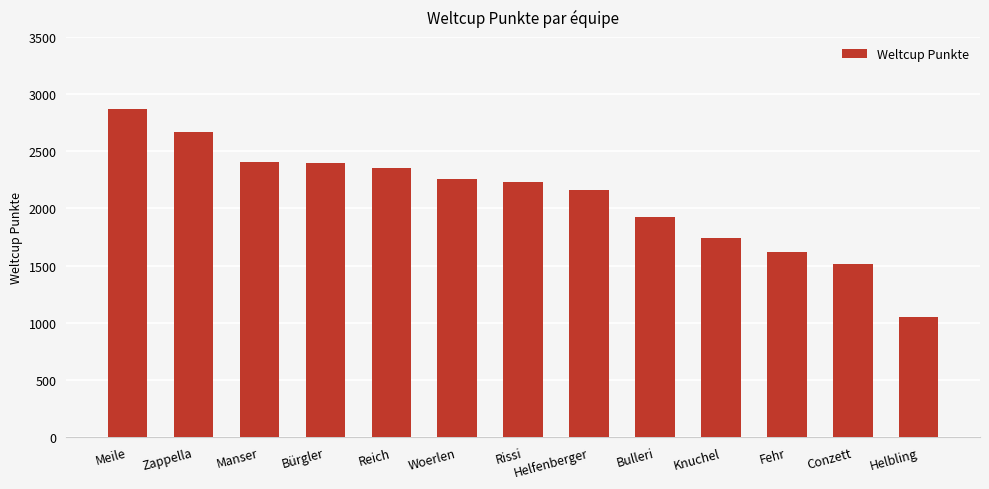

What is the sum of the values at Zappella and Rissi?

4900